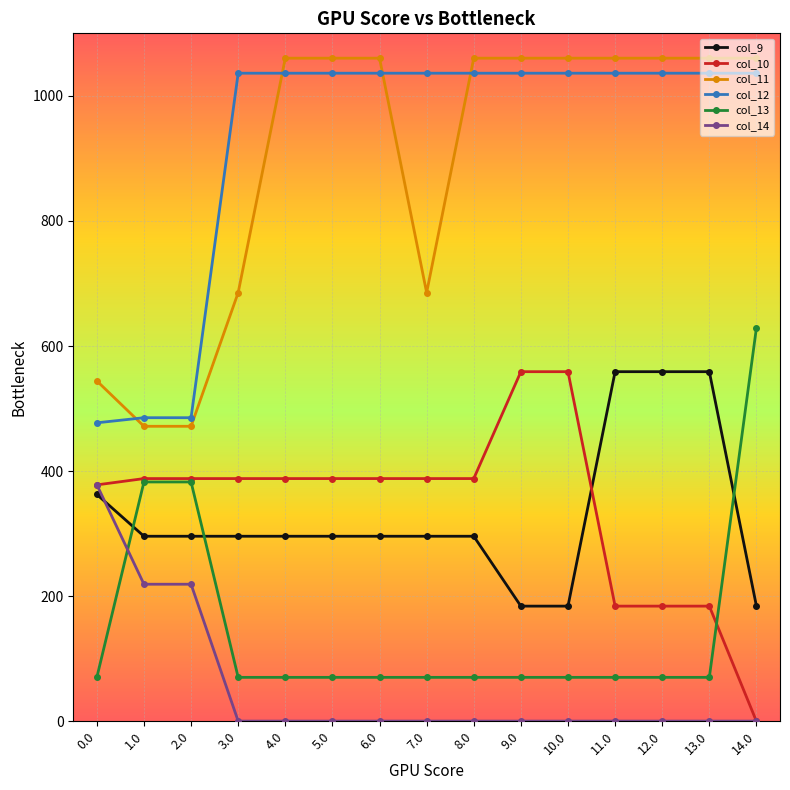

Reading right to left, transcribe all the data shown in this chart.

col_9: 184.1	559.0	559.0	559.0	184.1	184.1	295.9	295.9	295.9	295.9	295.9	295.9	295.9	295.9	362.7
col_10: 0.0	184.1	184.1	184.1	559.0	559.0	388.1	388.1	388.1	388.1	388.1	388.1	388.1	388.1	378.0
col_11: 1060.3	1060.3	1060.3	1060.3	1060.3	1060.3	1060.3	685.4	1060.3	1060.3	1060.3	685.4	471.7	471.7	544.3
col_12: 1036.2	1036.2	1036.2	1036.2	1036.2	1036.2	1036.2	1036.2	1036.2	1036.2	1036.2	1036.2	485.4	485.4	477.2
col_13: 629.2	70.2	70.2	70.2	70.2	70.2	70.2	70.2	70.2	70.2	70.2	70.2	382.7	382.7	70.2
col_14: 0.3	0.3	0.3	0.3	0.3	0.3	0.3	0.3	0.3	0.3	0.3	0.3	219.2	219.2	378.3